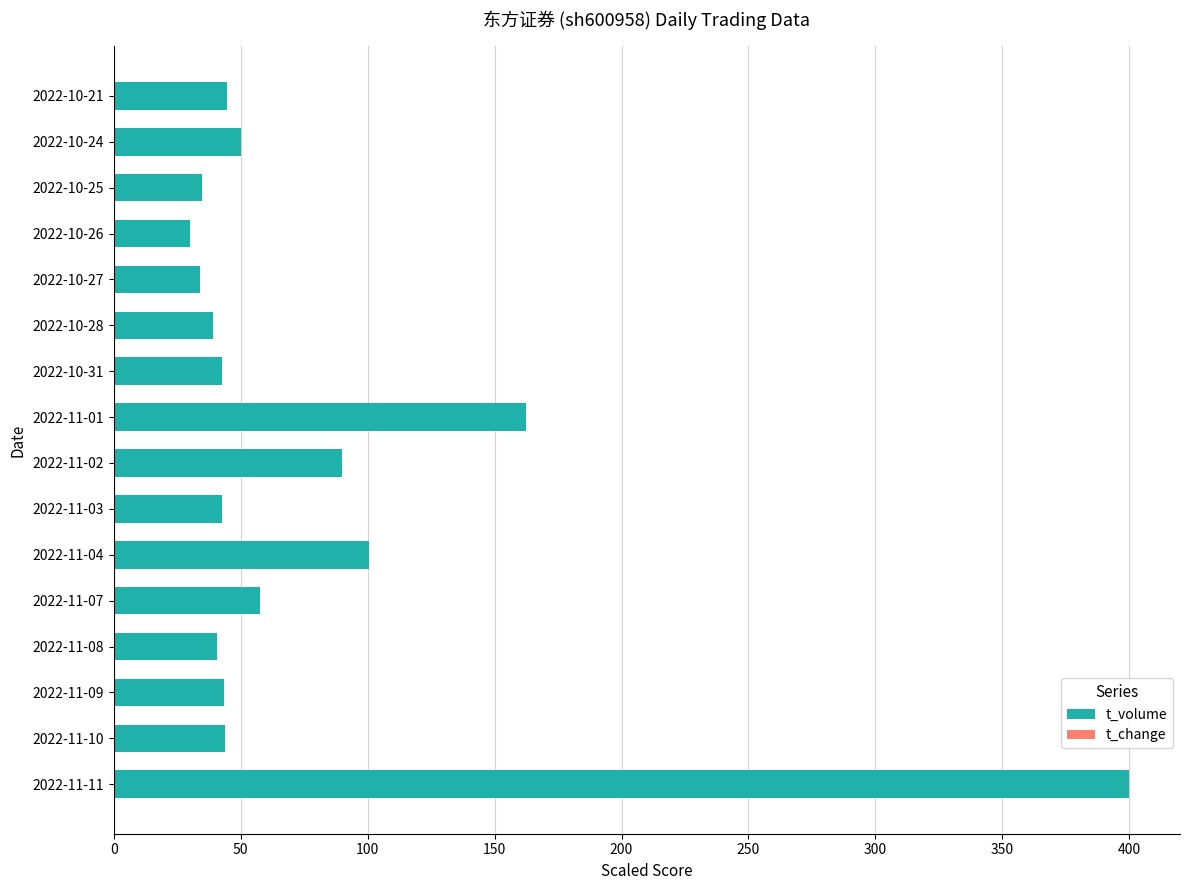

Which series has the largest total across all categories?

t_volume